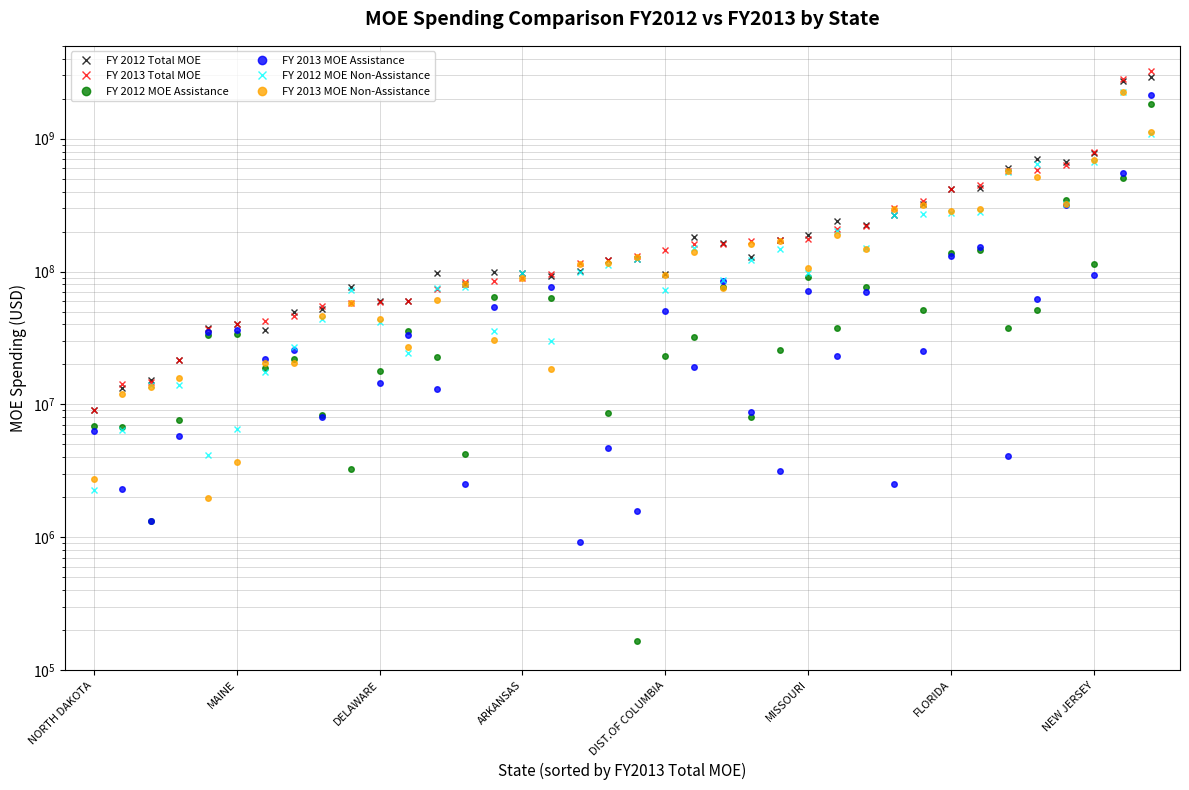

In FY 2012 MOE Non-Assistance, how many points are higher than both neighbors (excluding endpoints)?

10